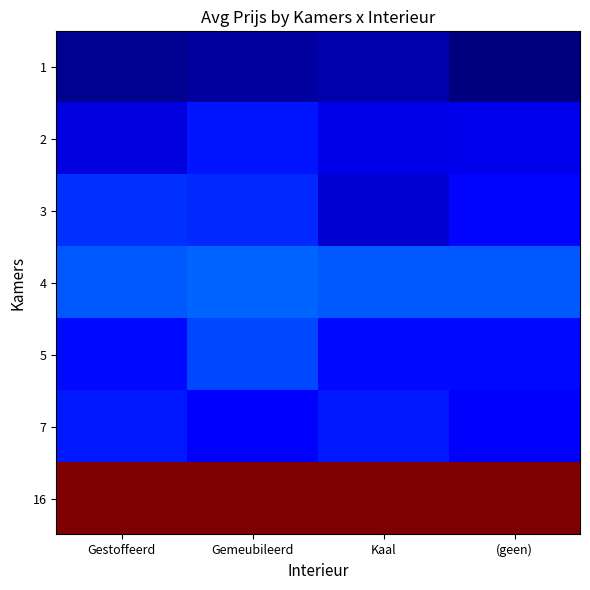

How many data points does each series have?

4